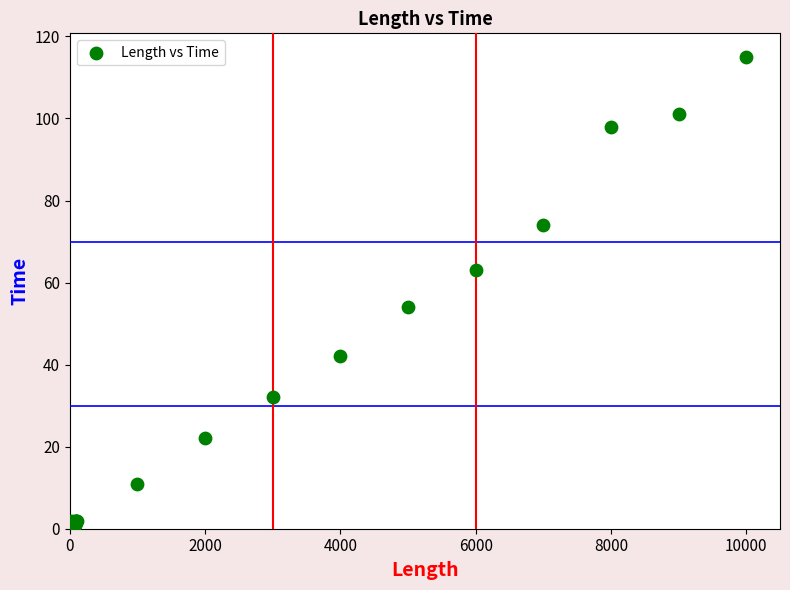

What Y value in the scatter plot is closest to 57?

54